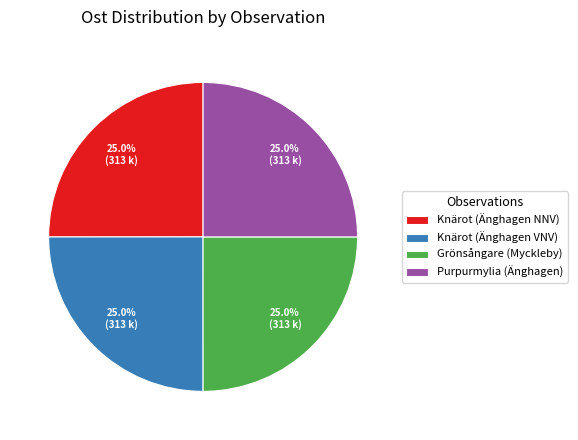

What percentage is NOT represented by Knärot (Änghagen VNV)?

75.0%